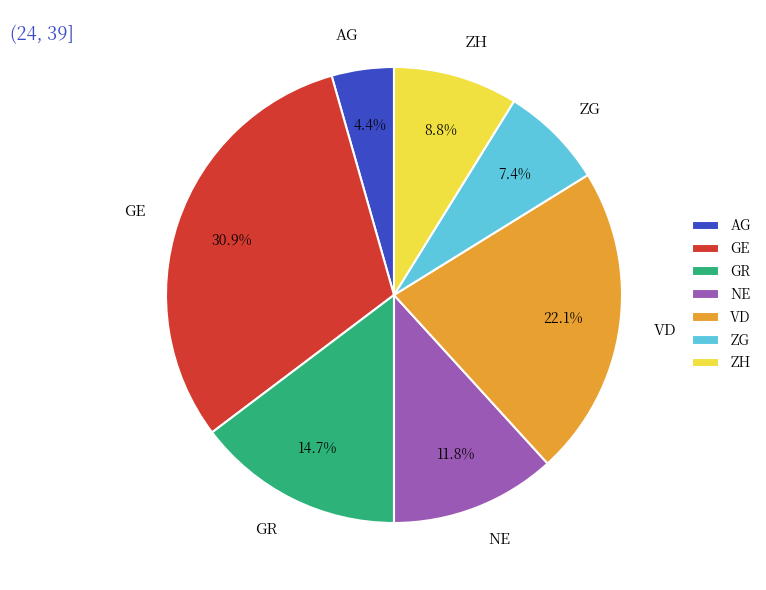

To the nearest percent, what is the combined percentage of GR and NE?

26%